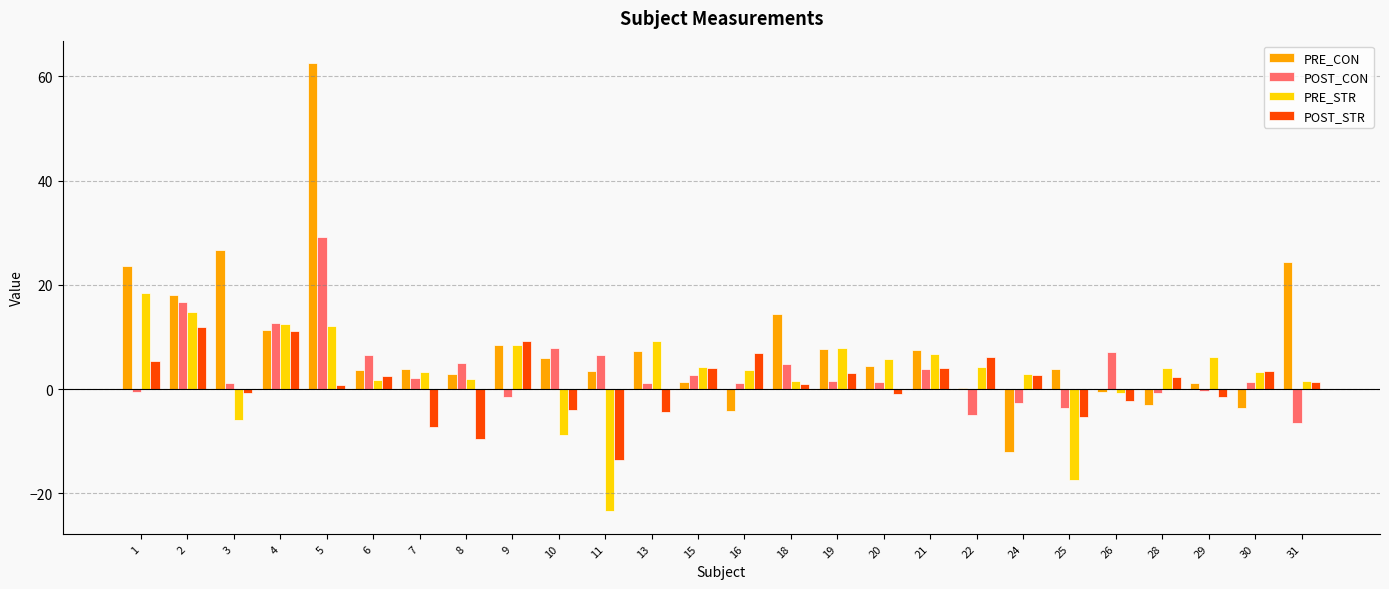

Are the bars horizontal?

No